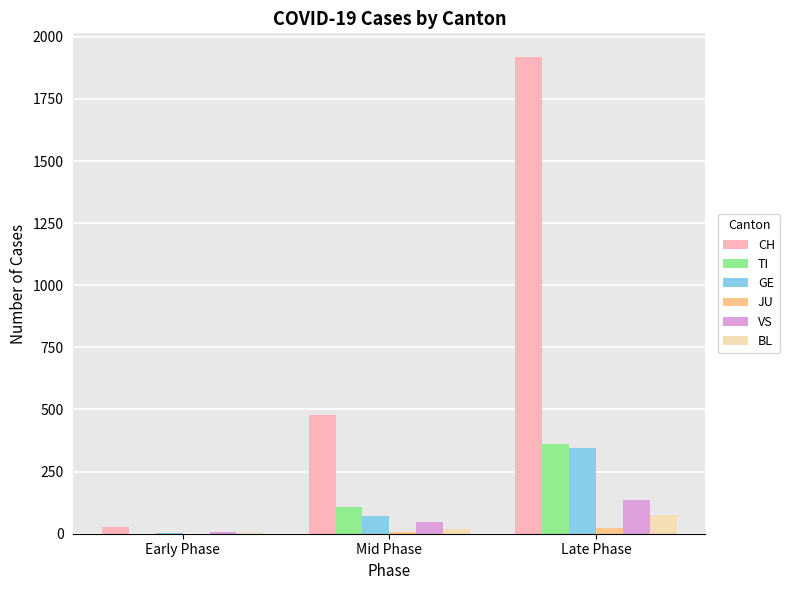

The value of GE at Late Phase is 490. True or false?

False